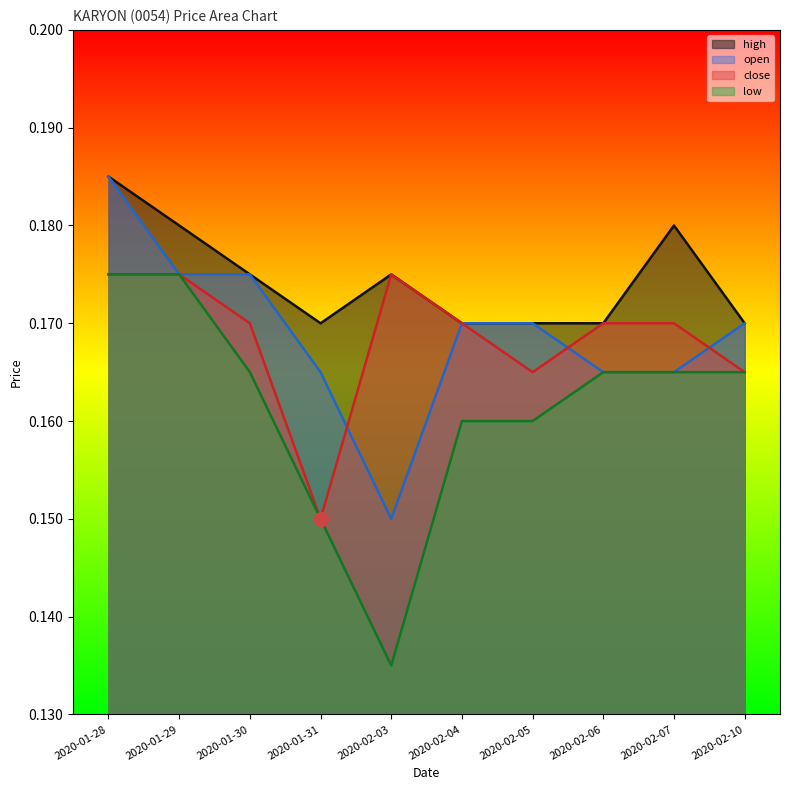

At which label is low closest to 0?

2020-02-03